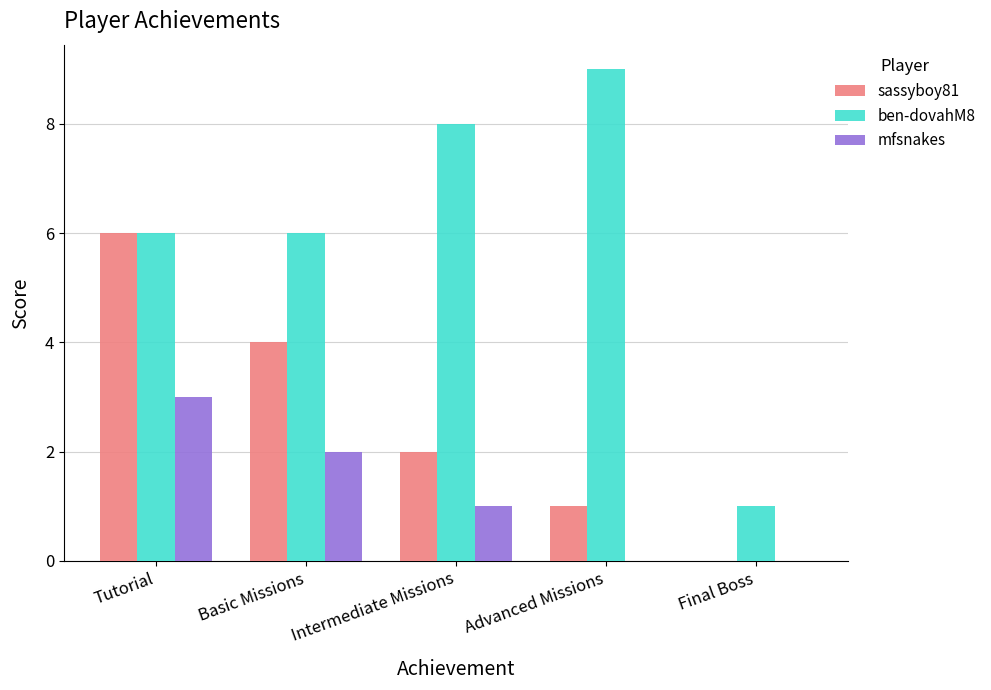

Reading left to right, transcribe all the data shown in this chart.

sassyboy81: 6	4	2	1	0
ben-dovahM8: 6	6	8	9	1
mfsnakes: 3	2	1	0	0